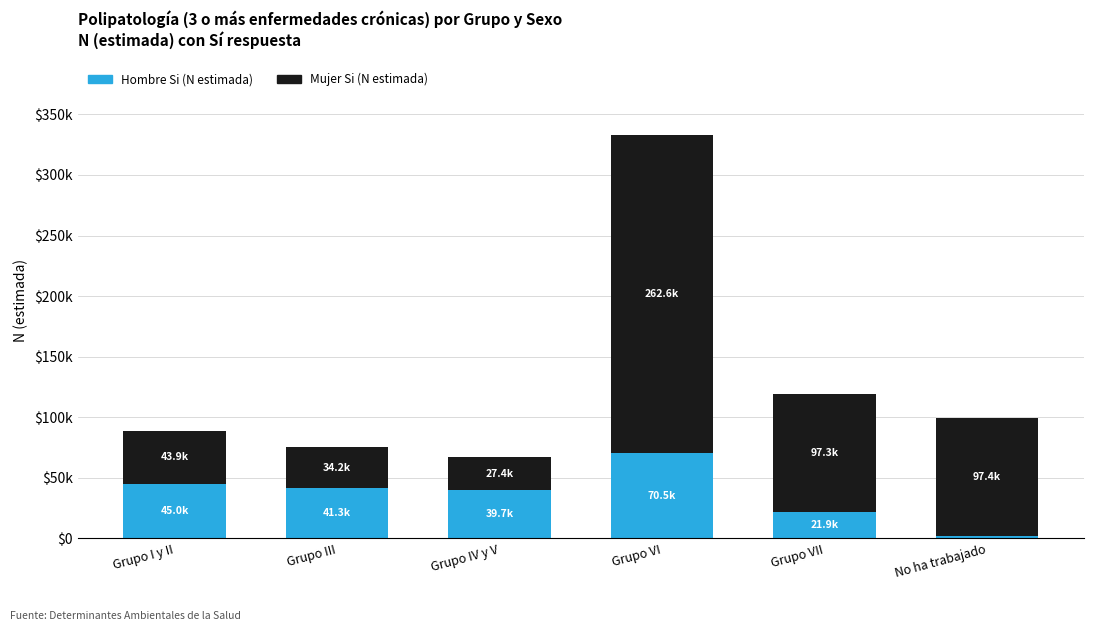

The value of Mujer Si (N estimada) at Grupo IV y V is 9643. True or false?

False